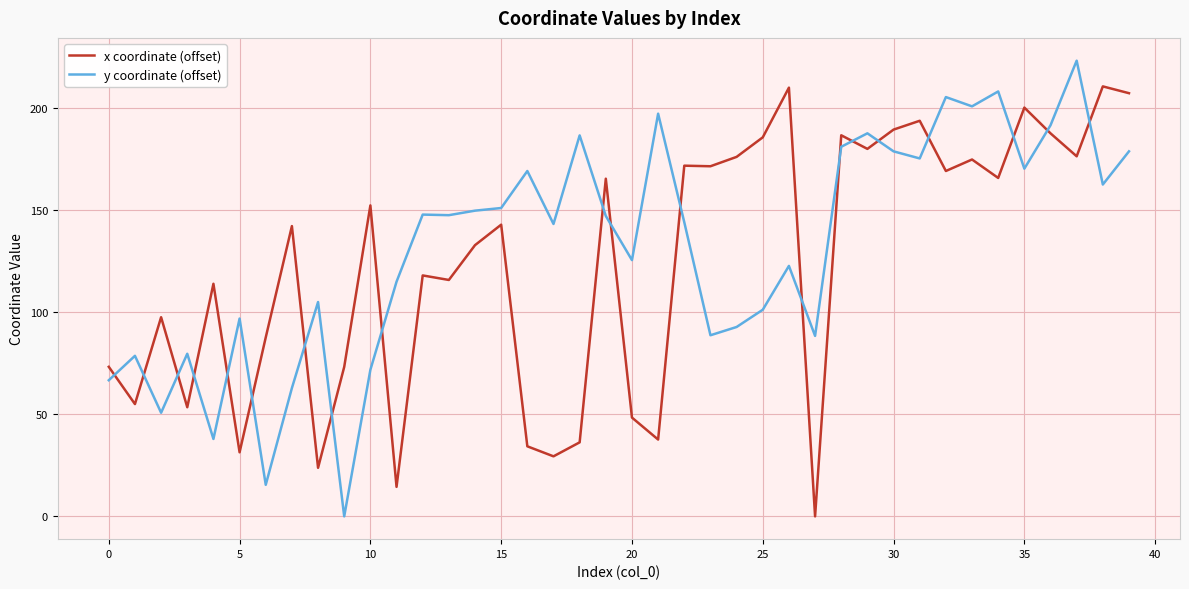

List the series in order of their peak value, lowest first.

x coordinate (offset), y coordinate (offset)